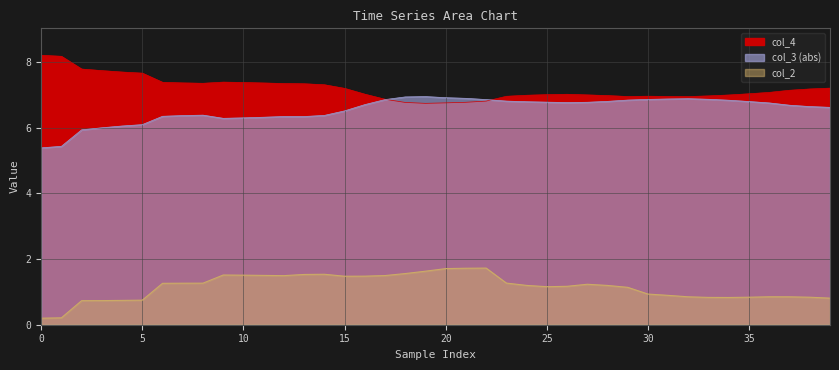

What is the greatest value displayed?

8.2